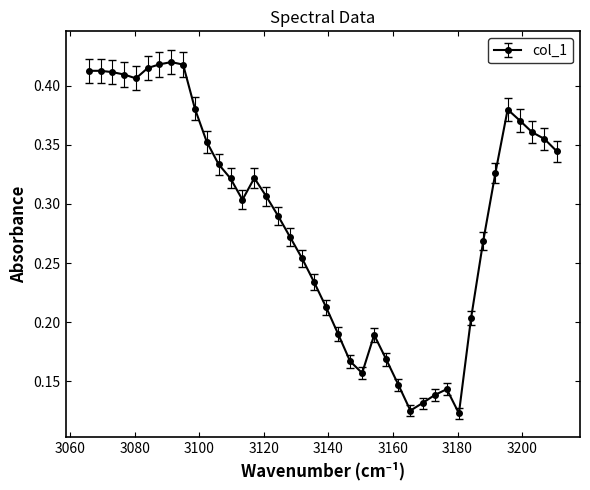

How many values are between 0 and 1?

40